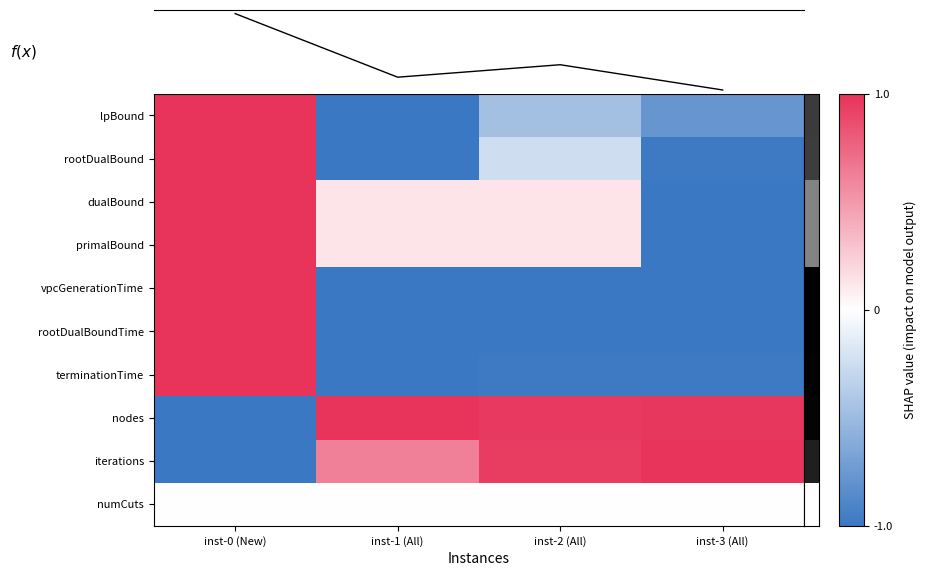

True or false: rootDualBoundTime has a value of -1.0 at inst-1 (All).

True